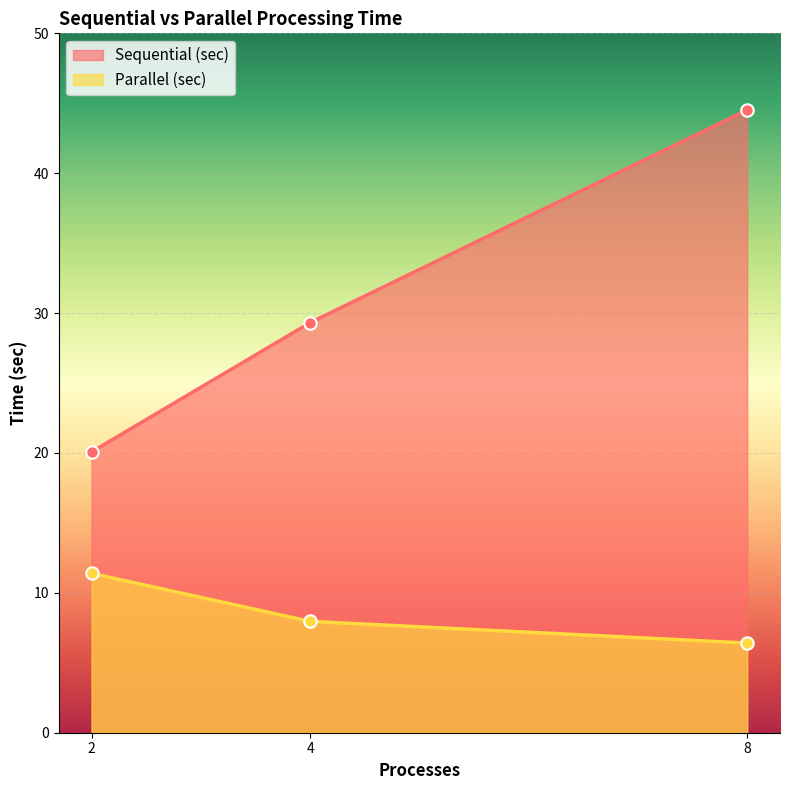

Which series reaches the maximum Y coordinate?

Sequential (sec)